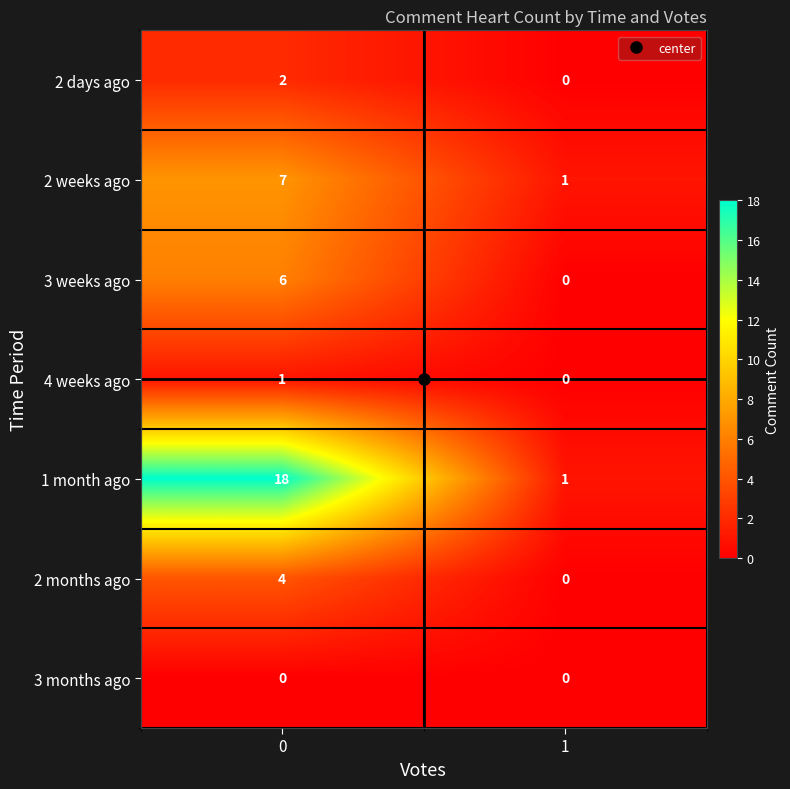

What is the highest value of the 2 weeks ago series?

7